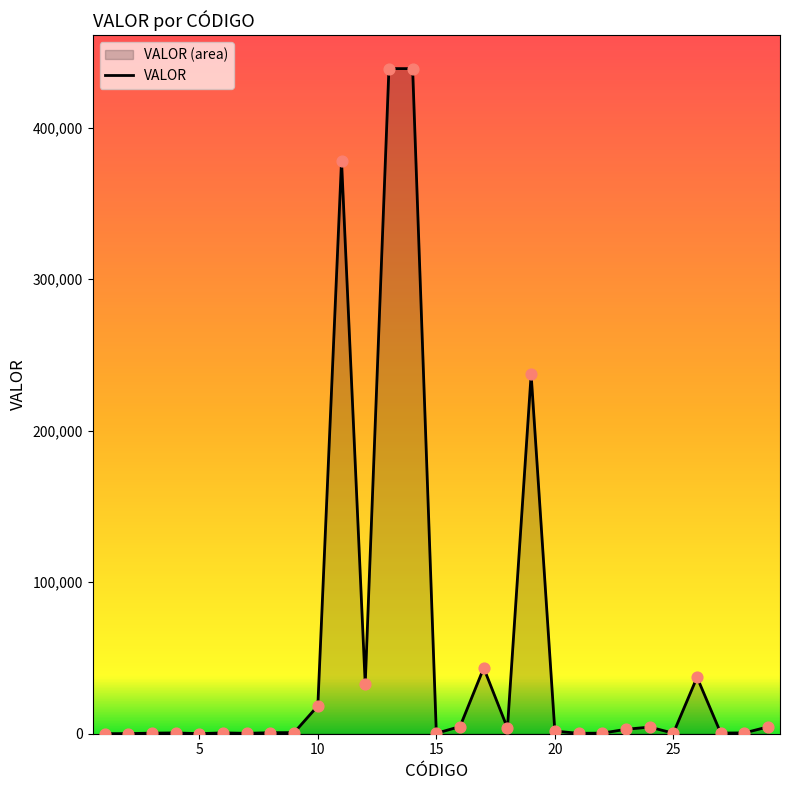

What is the maximum value shown in the chart?

438943